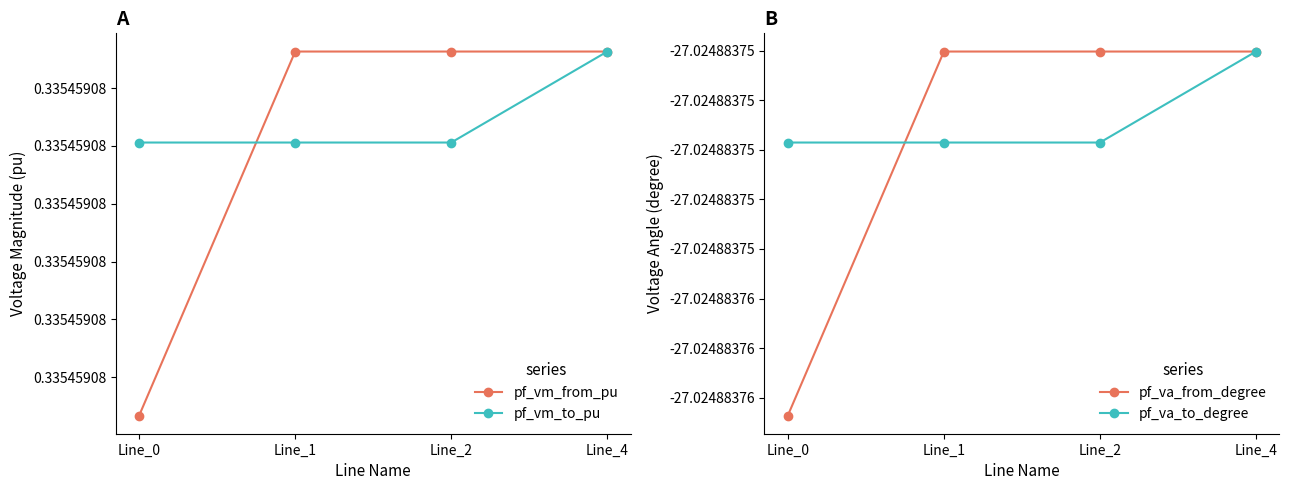

What is the value of the pf_vm_to_pu point at the 3rd from the left?

0.3